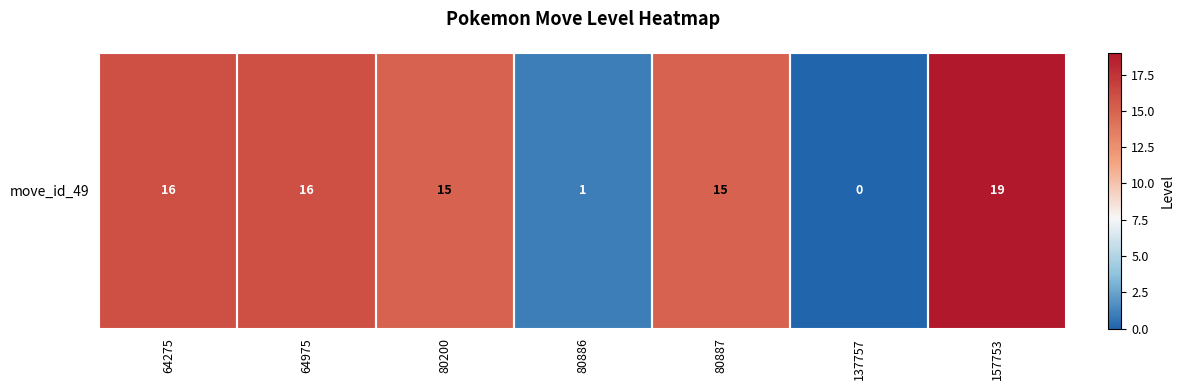

At which label does the data first exceed 15?

64275